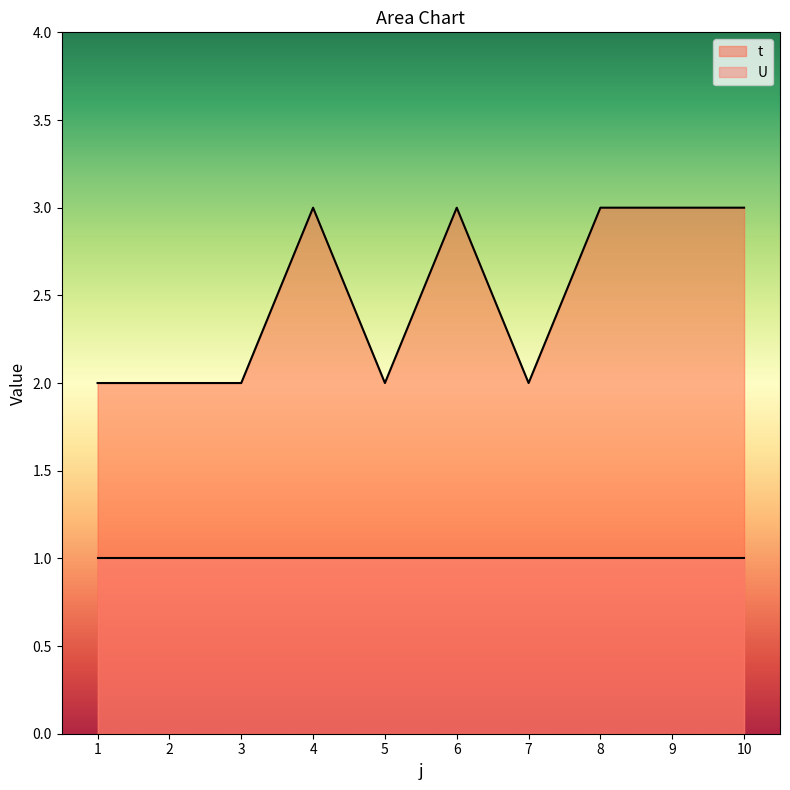

The value at 10 is 3. True or false?

True